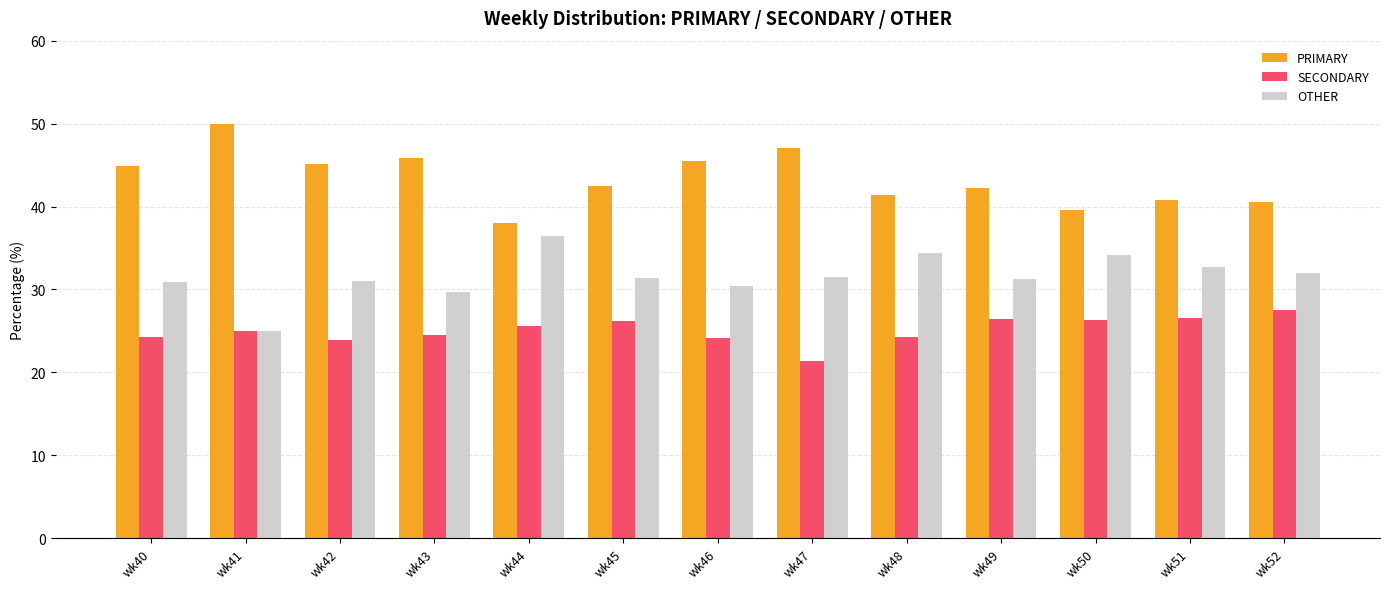

What is the sum of the OTHER values at wk43 and wk46?

60.0